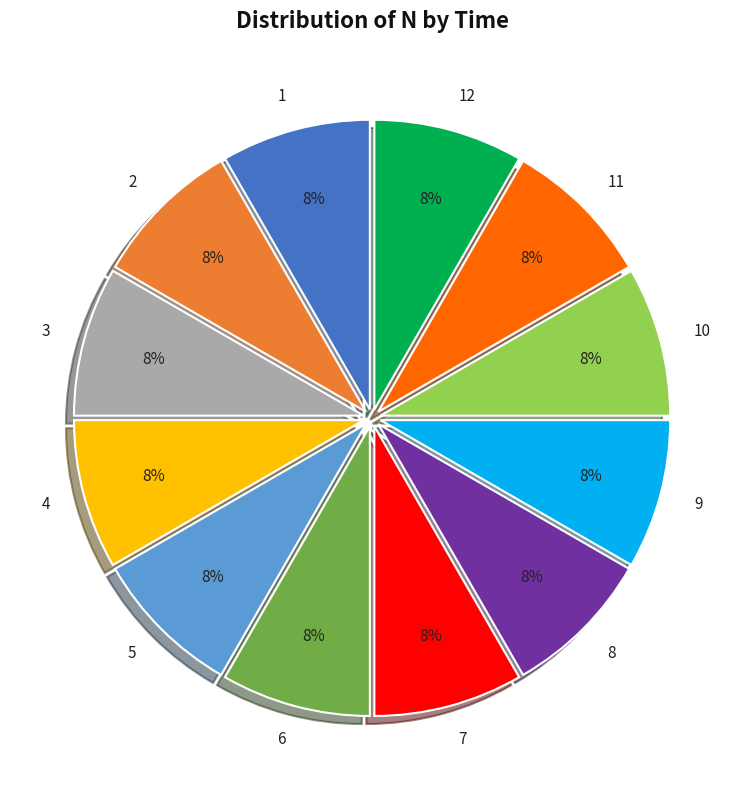

Does 3 account for over 50% of the chart?

No